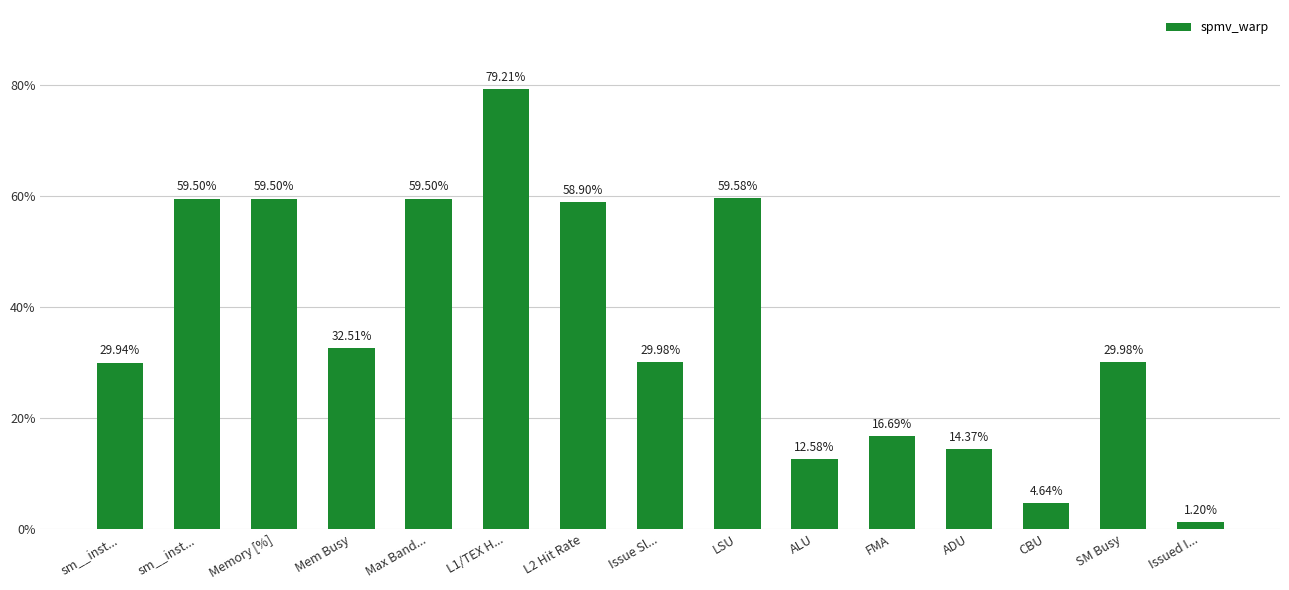

How many data points does each series have?

15